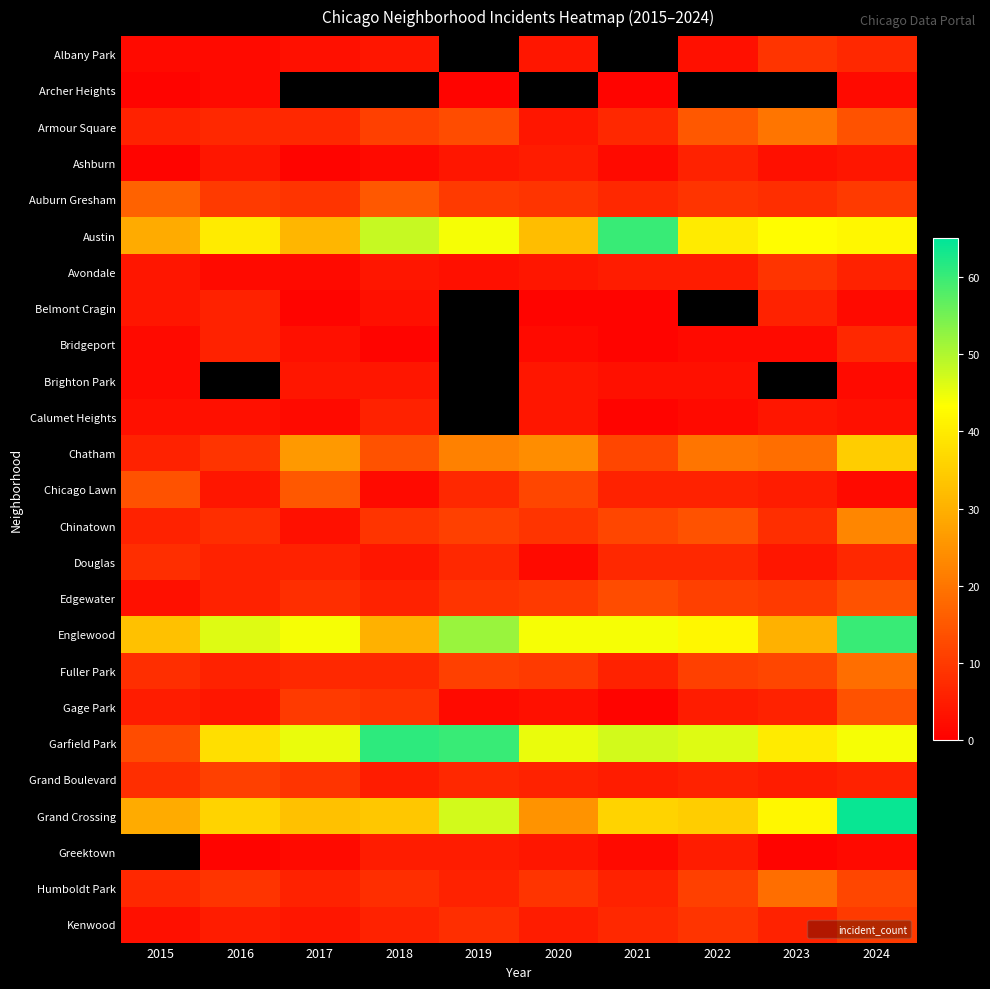

How many series are shown in this chart?

25